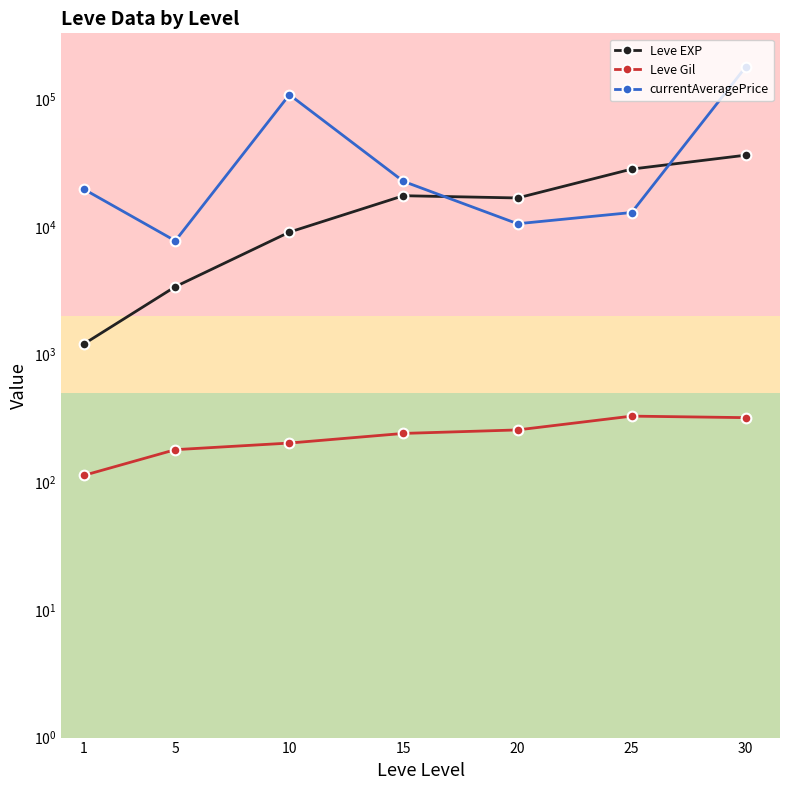

Rank the series by their maximum value, from lowest to highest.

Leve Gil, Leve EXP, currentAveragePrice